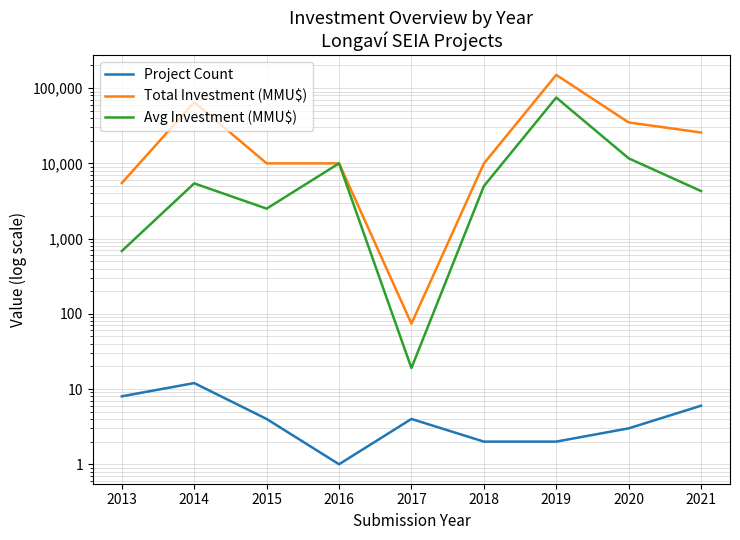

What is the average value of the Total Investment (MMU$) series?

34578